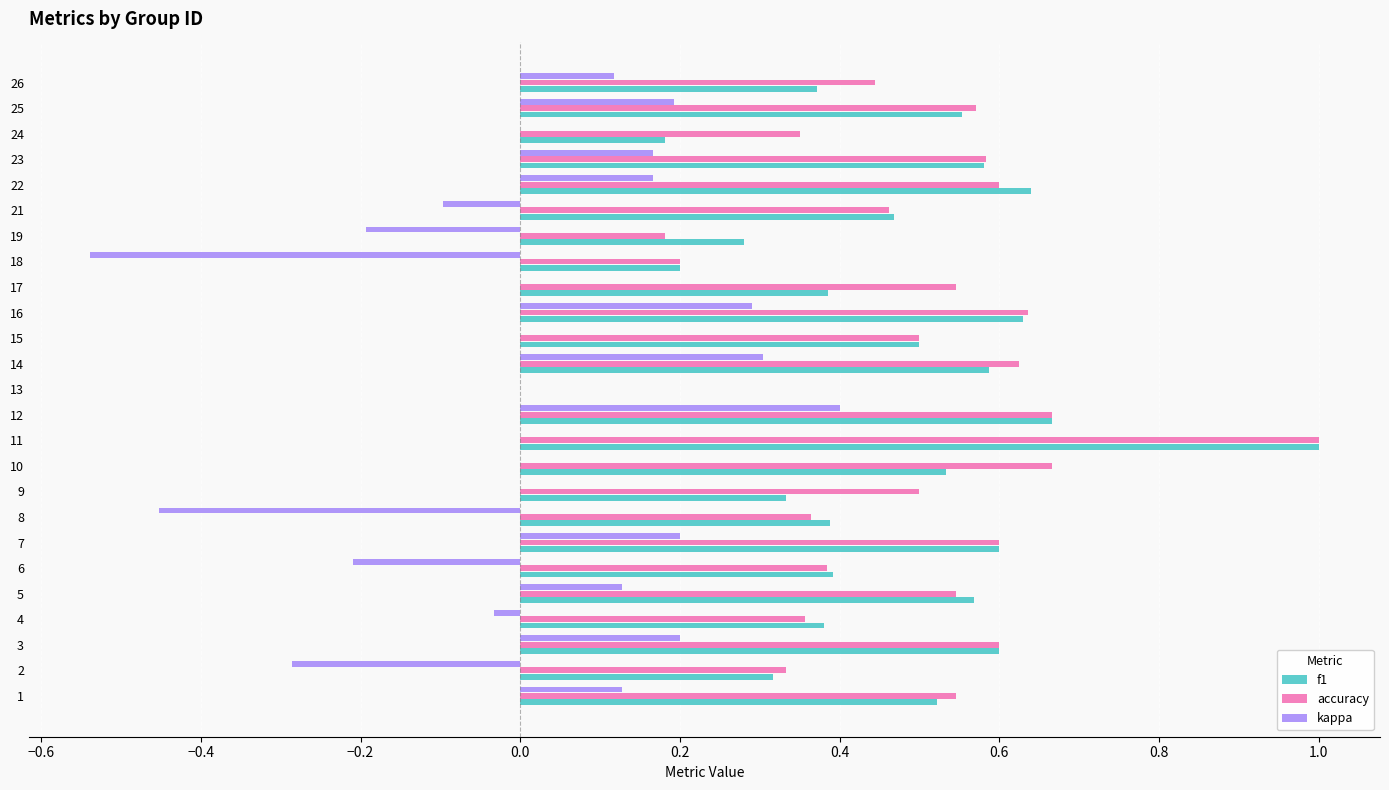

At which category does the chart reach its peak across all series?

11